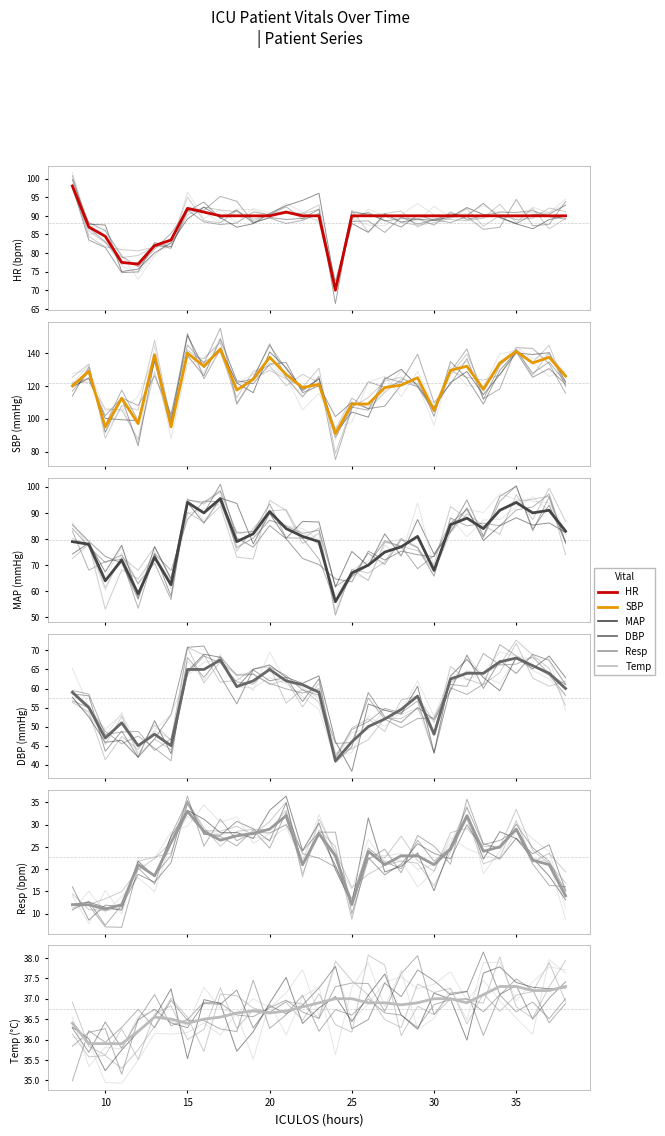

The Resp series shows 7.1 at 35. True or false?

False